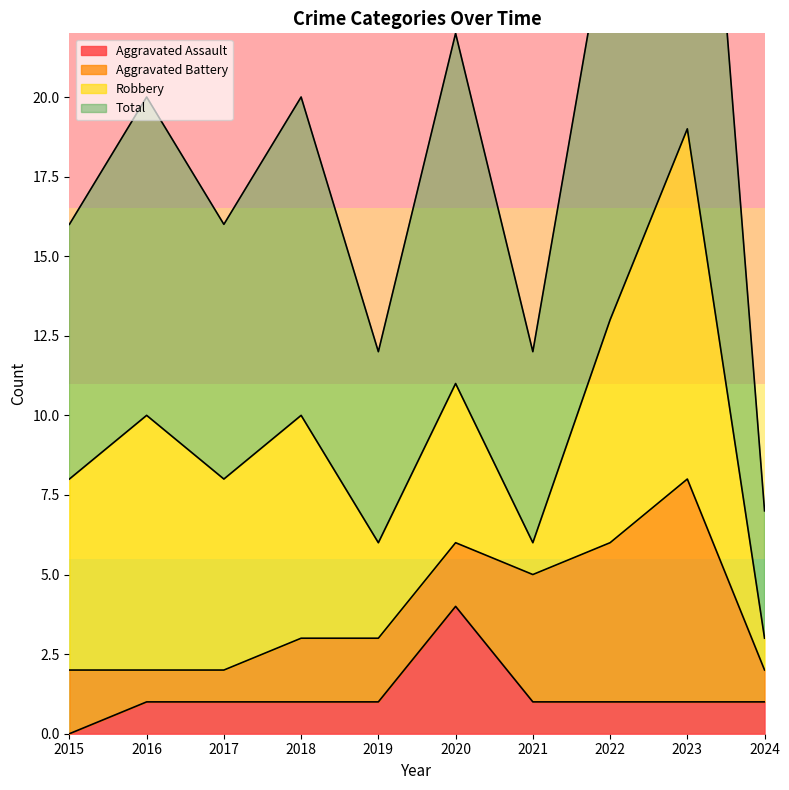

True or false: Total and Aggravated Assault intersect in this chart.

False